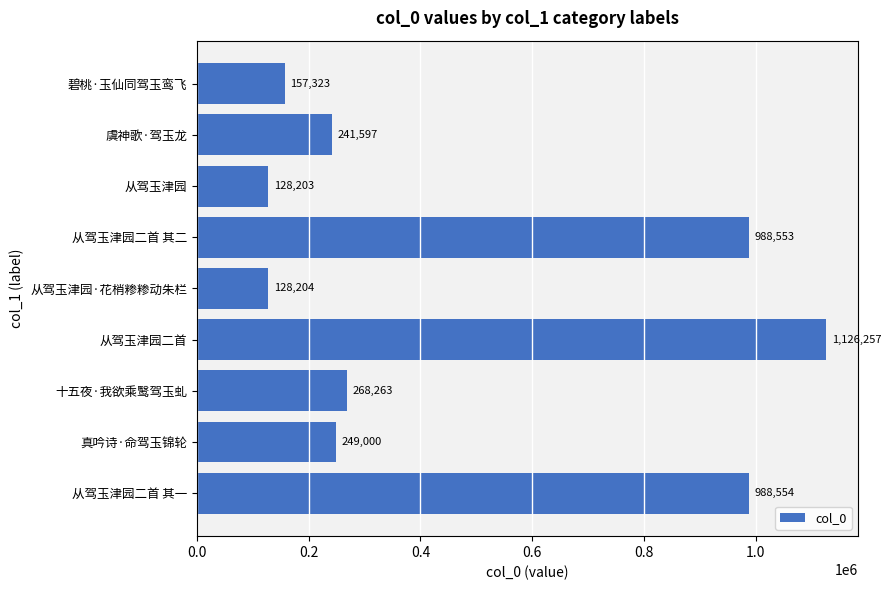

What is the smallest value displayed?

128203